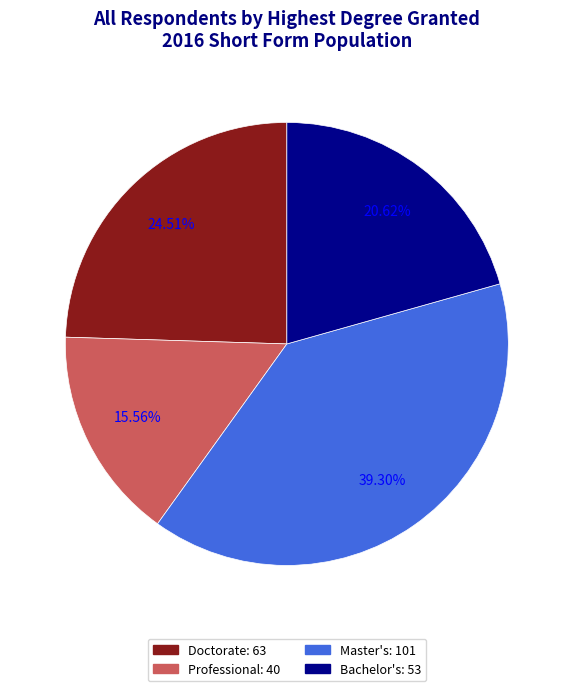

What is the ratio of the value at Master's to the value at Professional?

2.5